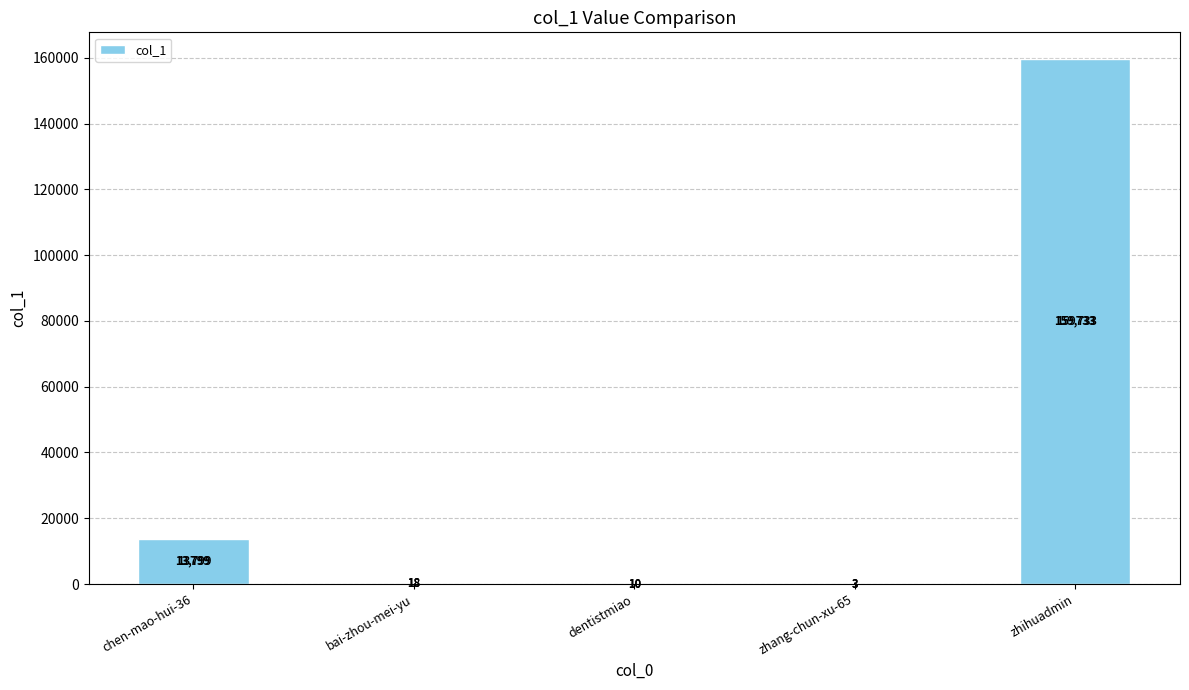

What is the sum of the values at zhihuadmin and zhang-chun-xu-65?

159736